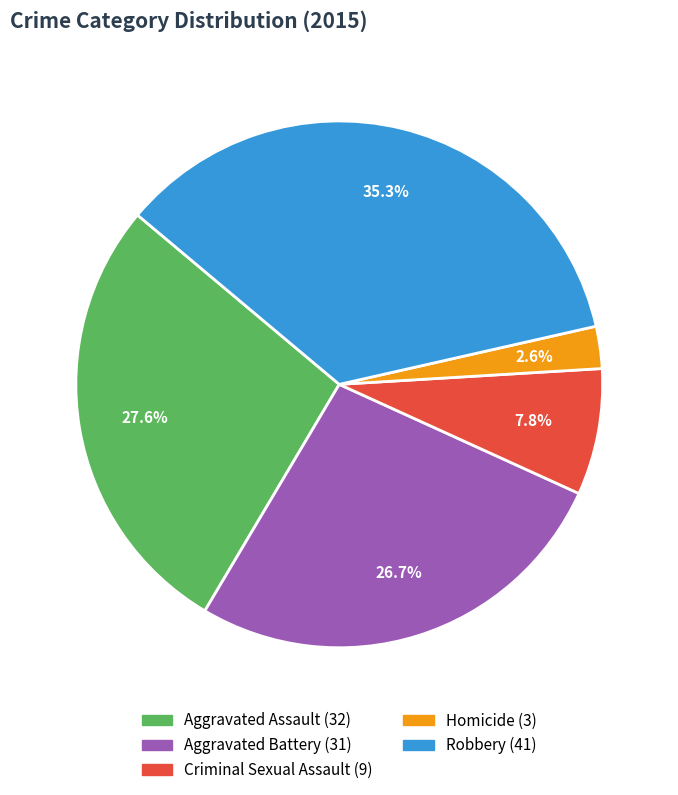

Does Criminal Sexual Assault represent more than half of the total?

No